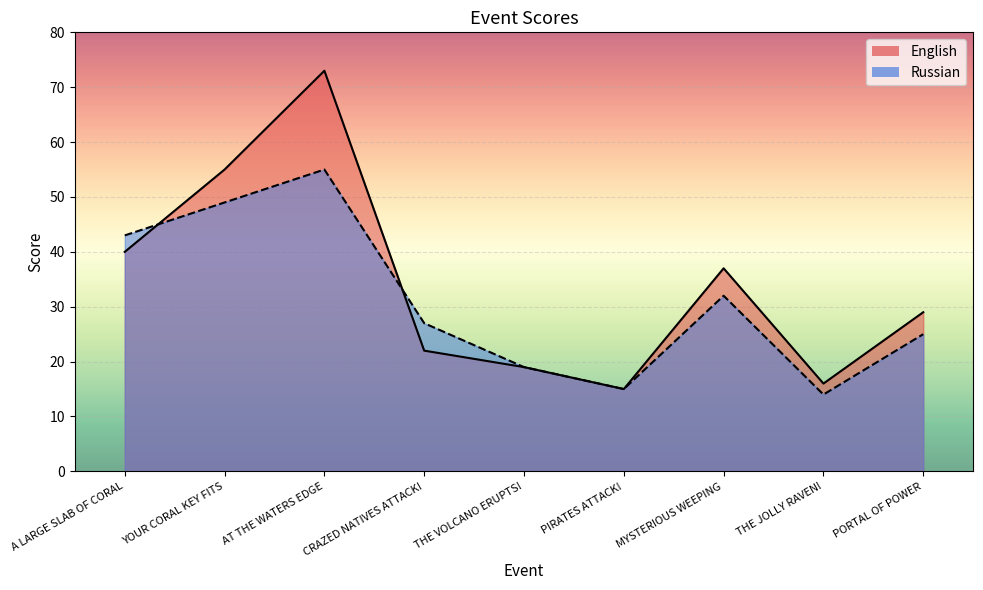

Rank the series by their average value, from lowest to highest.

Russian, English